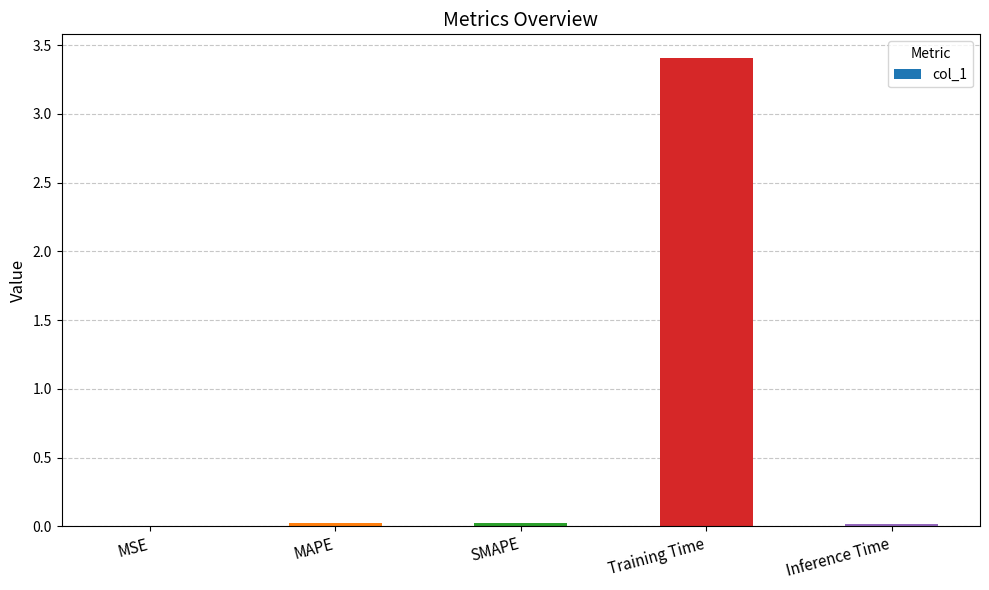

True or false: the data shows 3.4 at Training Time.

True